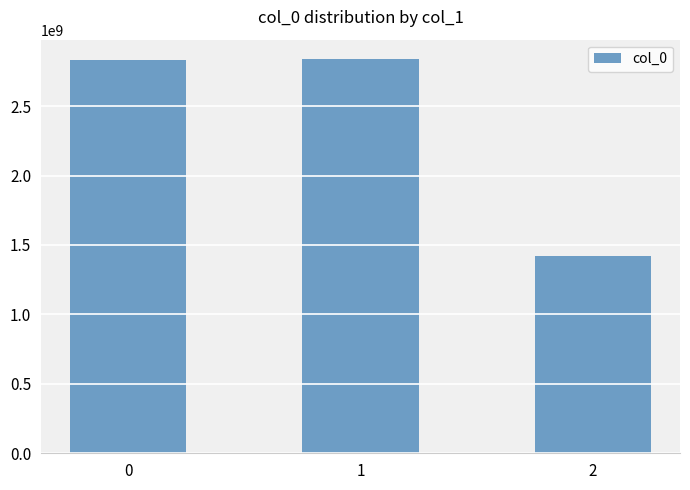

What is the minimum value shown in the chart?

1419728452